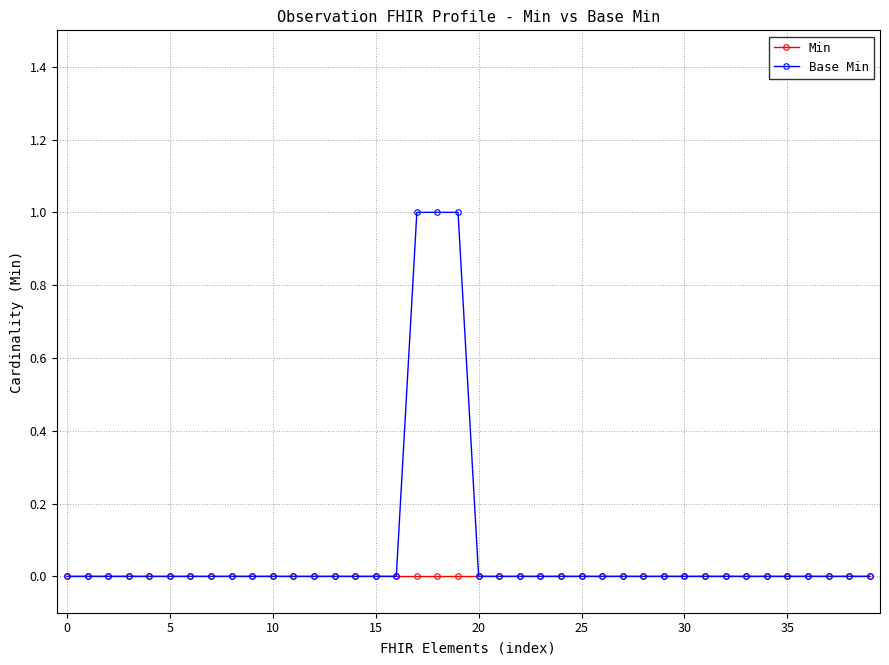

List the series in order of their peak value, highest first.

Base Min, Min